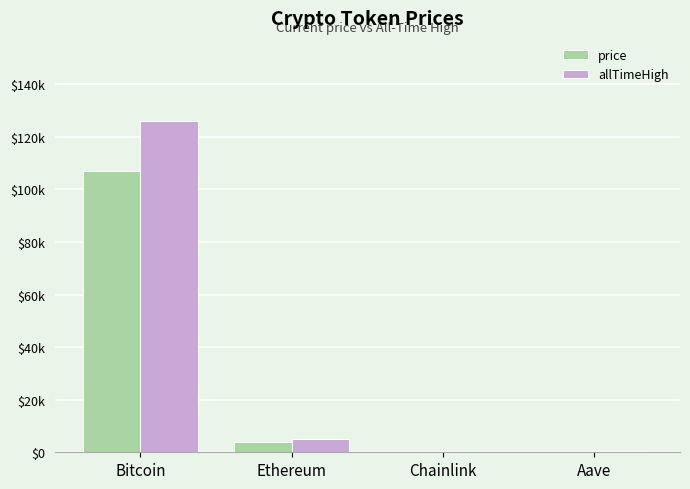

What is the minimum value shown in the chart?

16.6